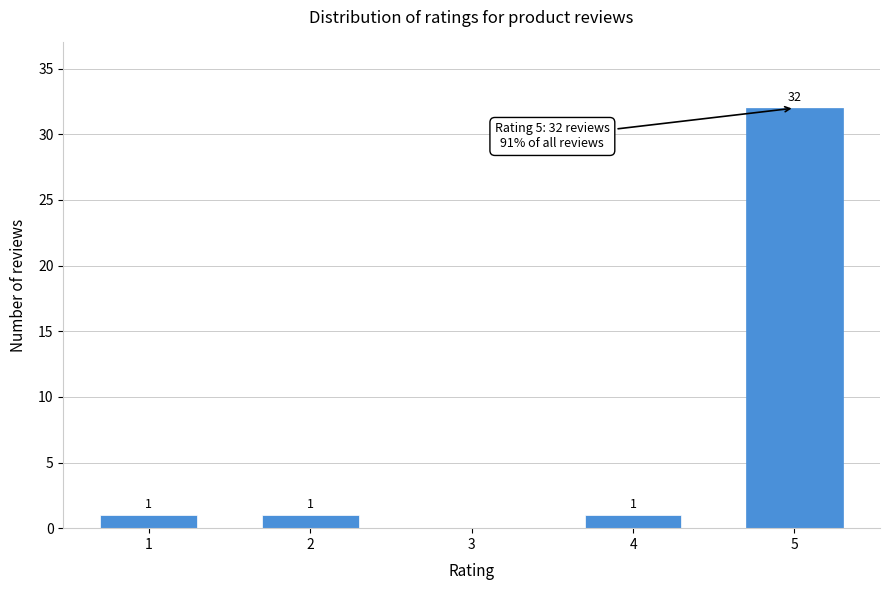

Reading right to left, list all the values displayed in this chart.

5=32	4=1	3=0	2=1	1=1